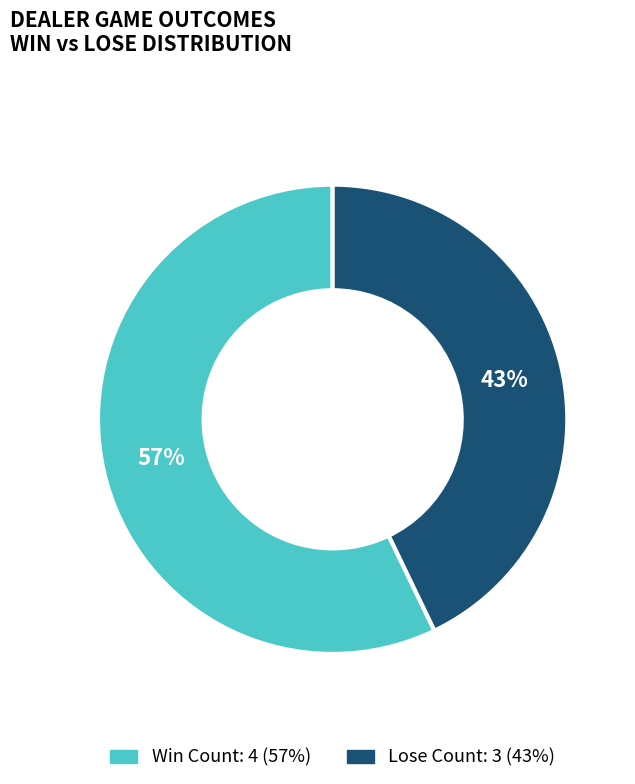

To the nearest percent, what is the difference between the largest and smallest slice percentages?

14%